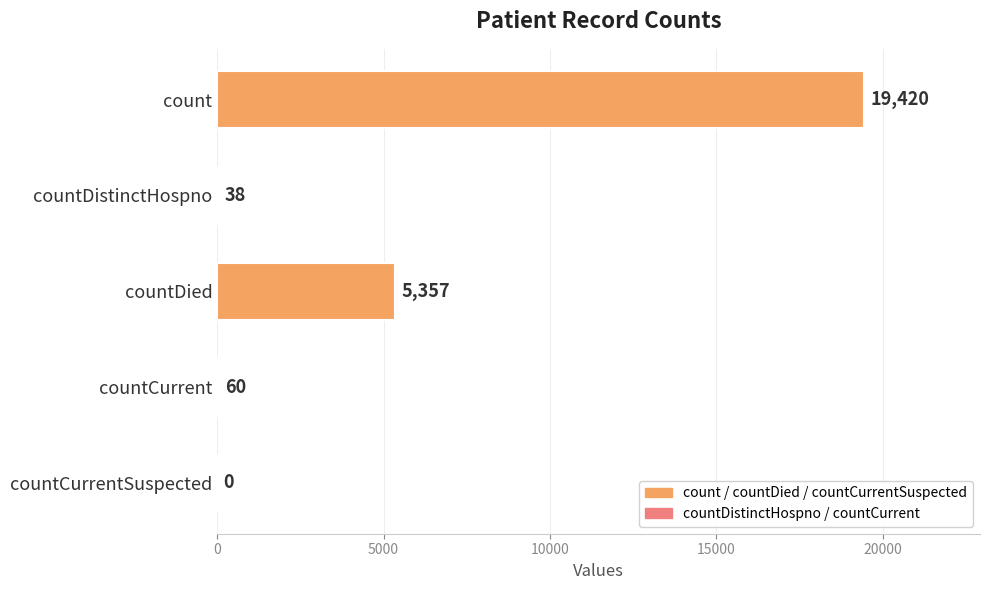

What is the maximum value shown in the chart?

19420